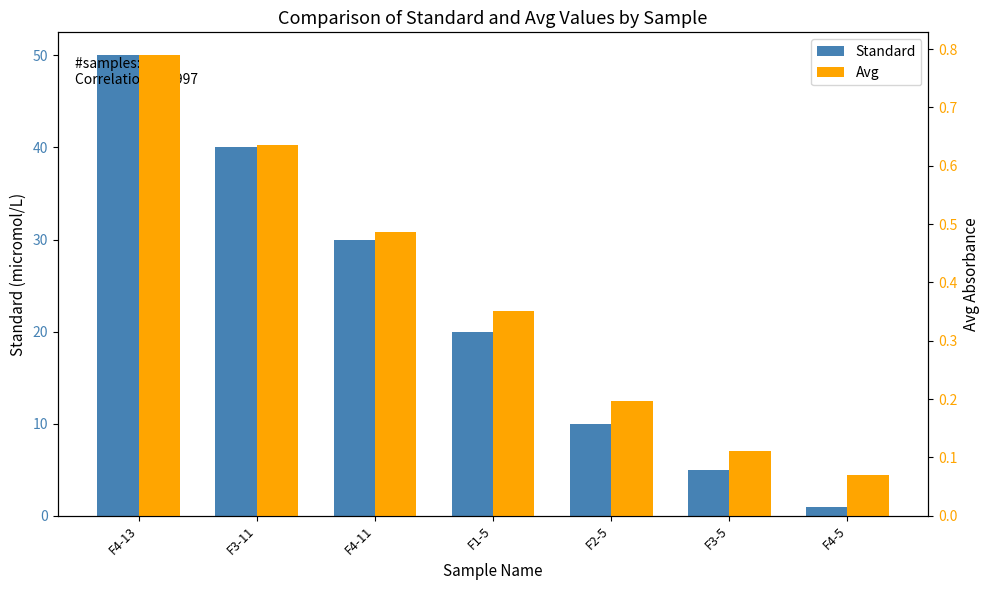

Which series has the widest spread of values?

Standard